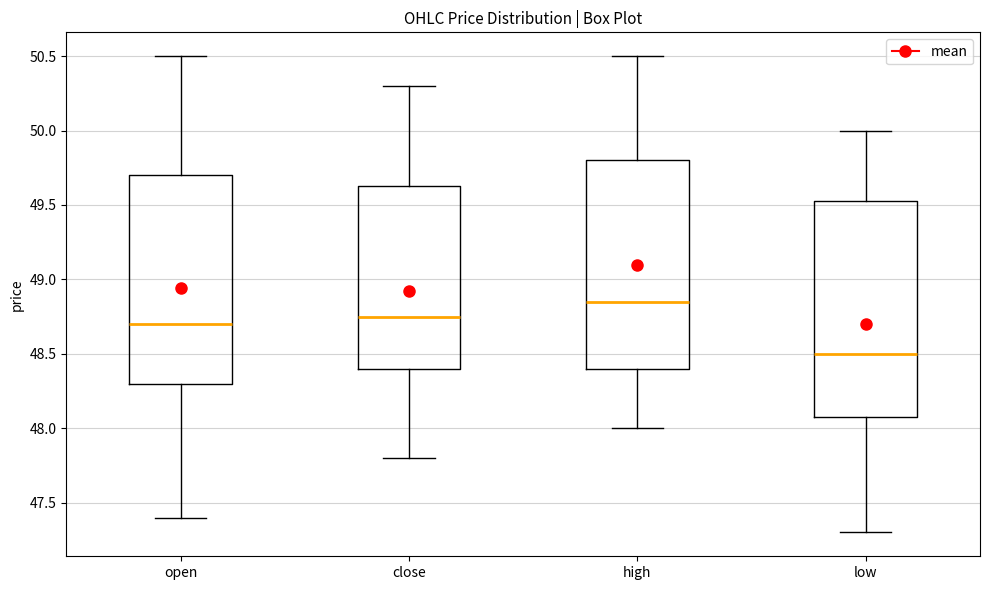

Reading left to right, read every box against the y-axis: the position of its median line, the range the box covers, and the ends of its whiskers. The values are not printed on the chart, so give them approximately, as read against the axis.

open: median 48.70, box 48.30 to 49.70, whiskers 47.40 to 50.50
close: median 48.75, box 48.40 to 49.65, whiskers 47.80 to 50.30
high: median 48.85, box 48.40 to 49.80, whiskers 48.00 to 50.50
low: median 48.50, box 48.10 to 49.55, whiskers 47.30 to 50.00